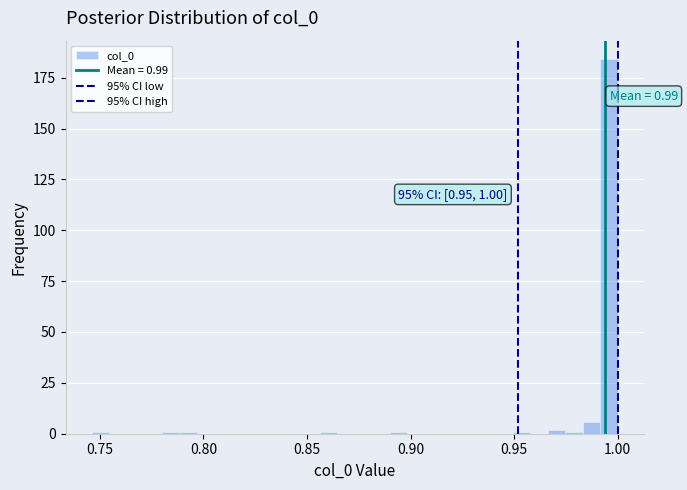

Read against the x-axis, roughly where is the centre of the tallest bar?

0.995